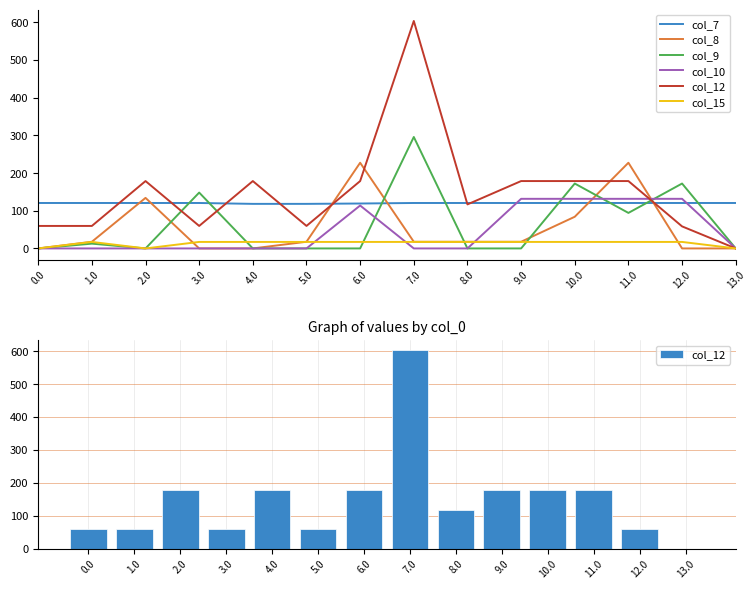

Are the bars grouped side by side (vs. stacked)?

Yes